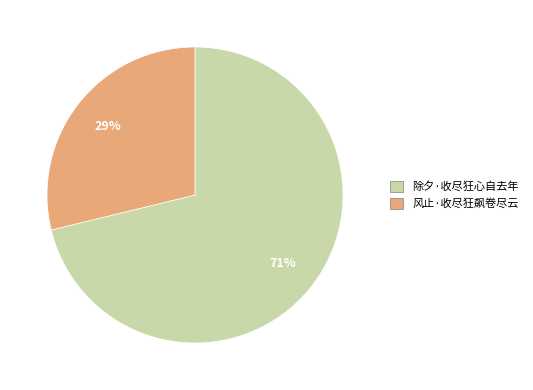

What percentage is the 风止·收尽狂飙卷尽云 slice, to the nearest percent?

29%